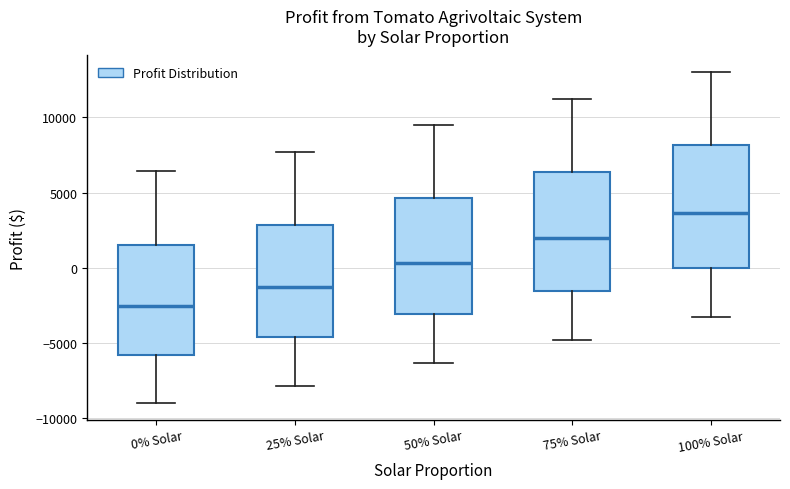

Which box's median line is the highest?

100% Solar